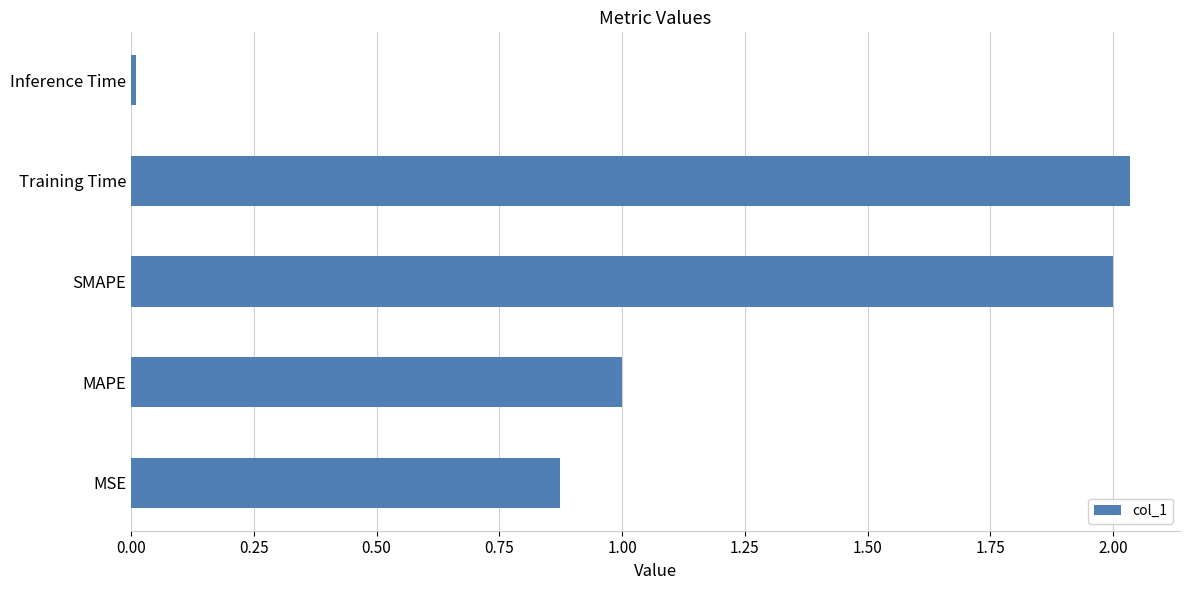

Which label corresponds to the smallest value in the chart?

Inference Time